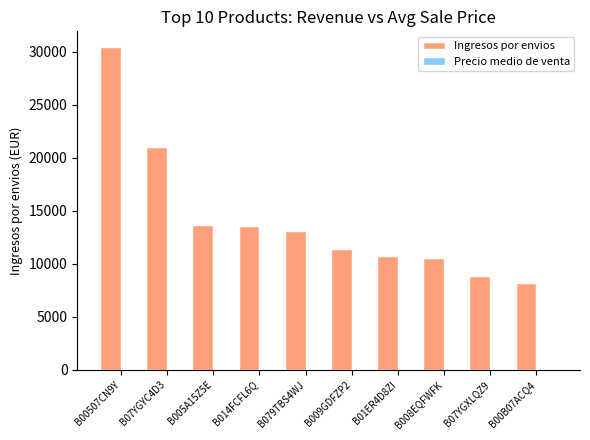

What is the maximum value shown in the chart?

30404.8